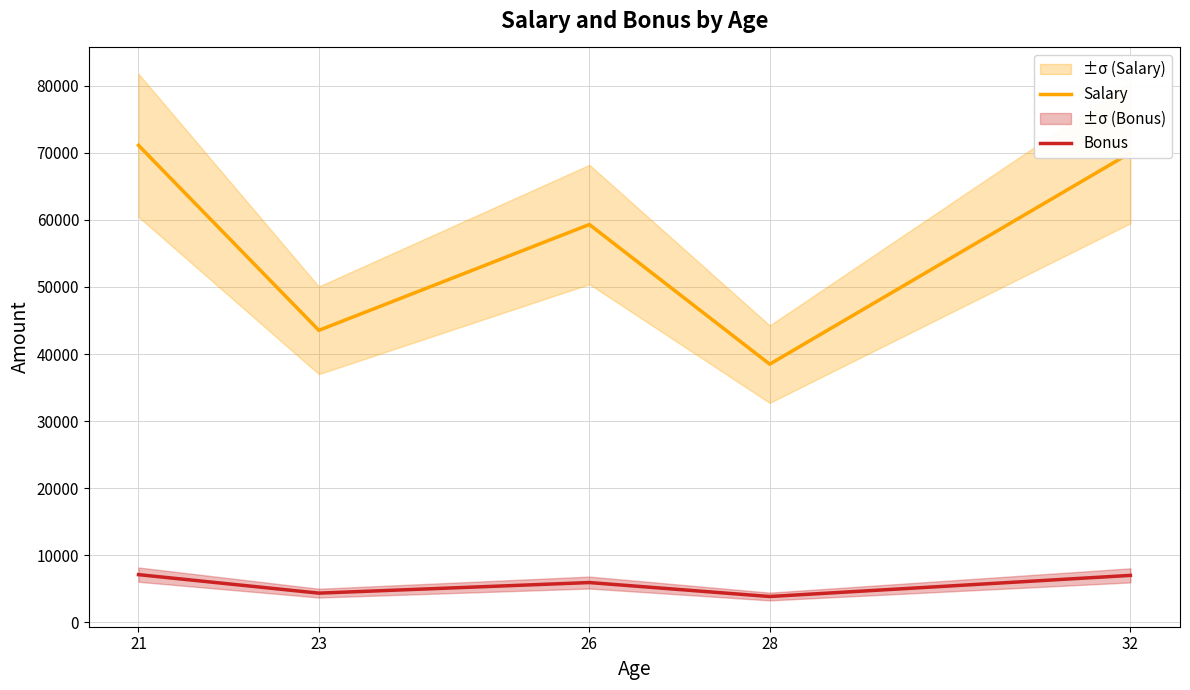

What are all the series names shown in the legend?

Salary, Bonus